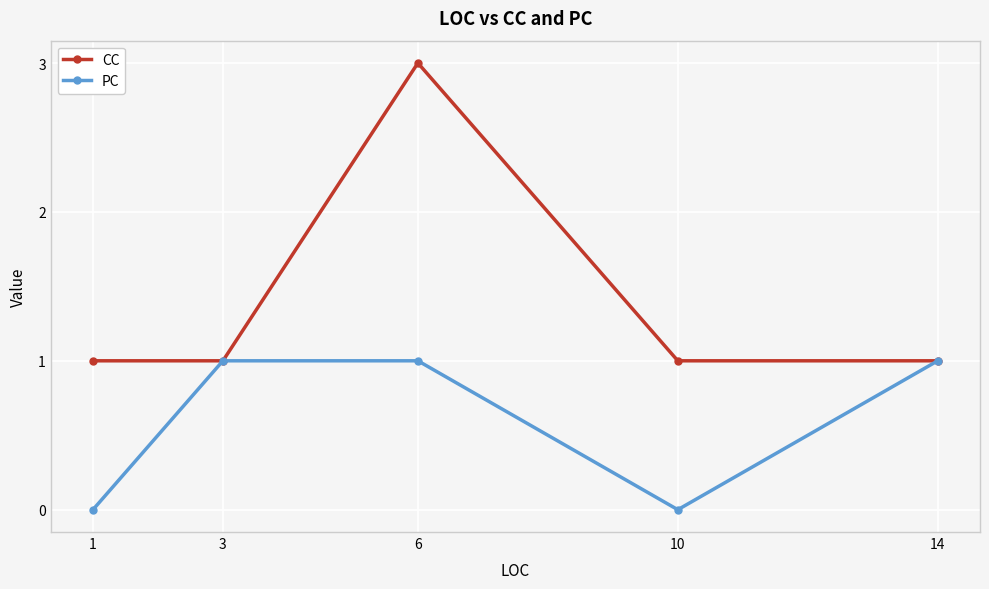

In PC, how many points are lower than both neighbors (excluding endpoints)?

1